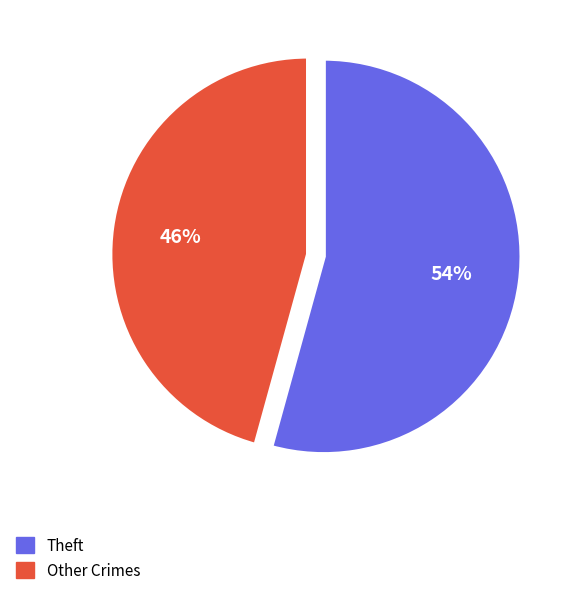

To the nearest percent, what is the average slice percentage?

50%